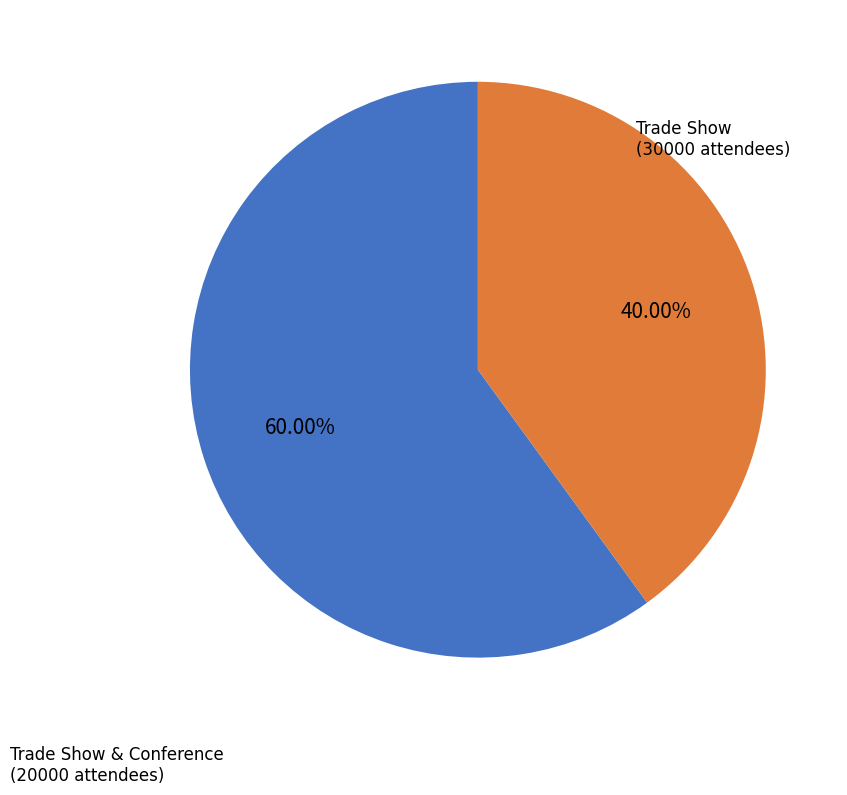

To the nearest percent, what is the difference between the Trade Show and Trade Show & Conference slice percentages?

20%